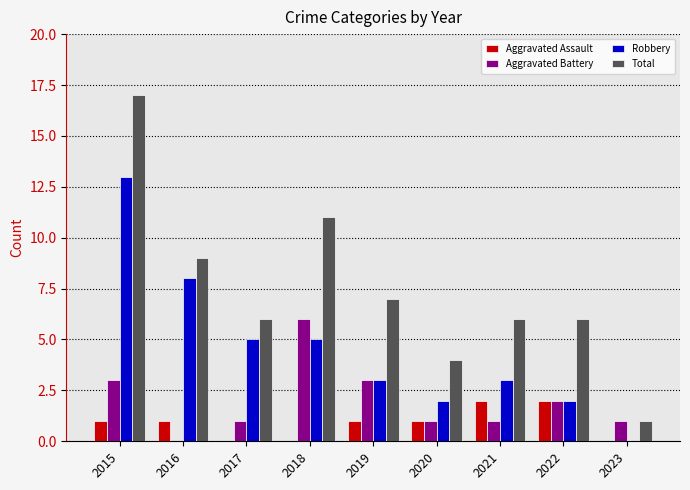

Which category has the highest value across all series?

2015